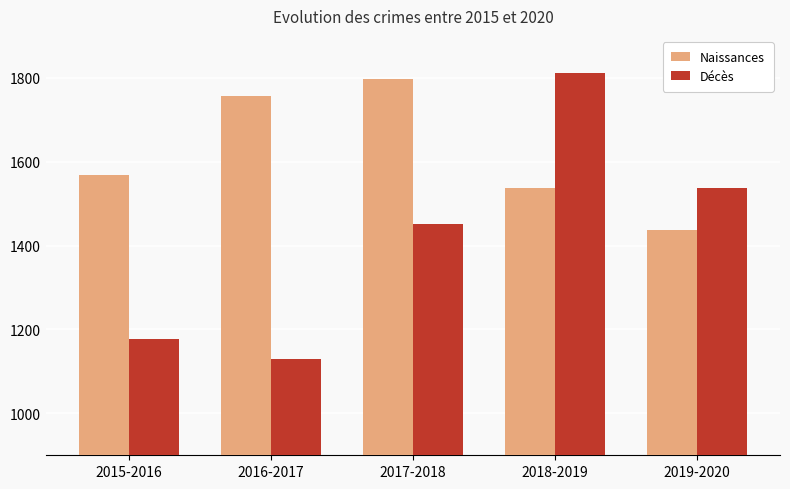

Is it true that Naissances equals 2278 at 2019-2020?

False